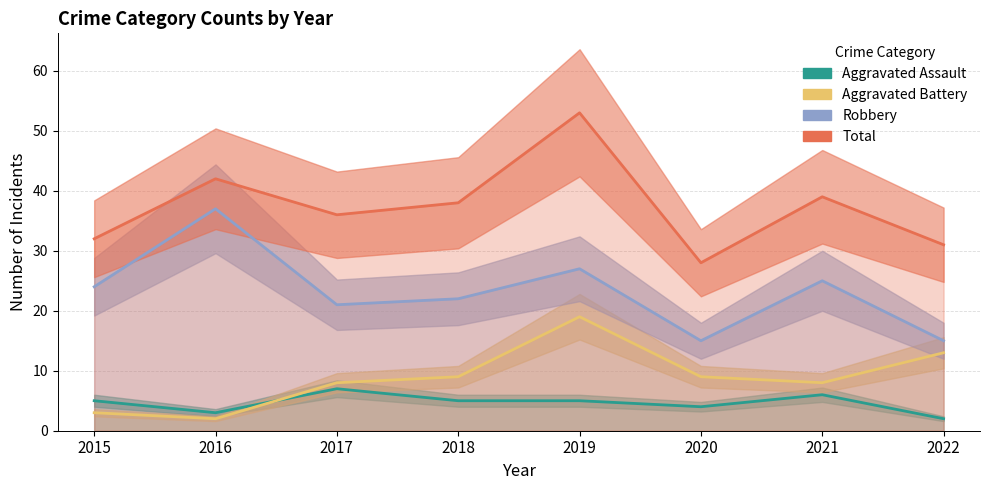

Where is Aggravated Assault nearest to the value 4?

2020